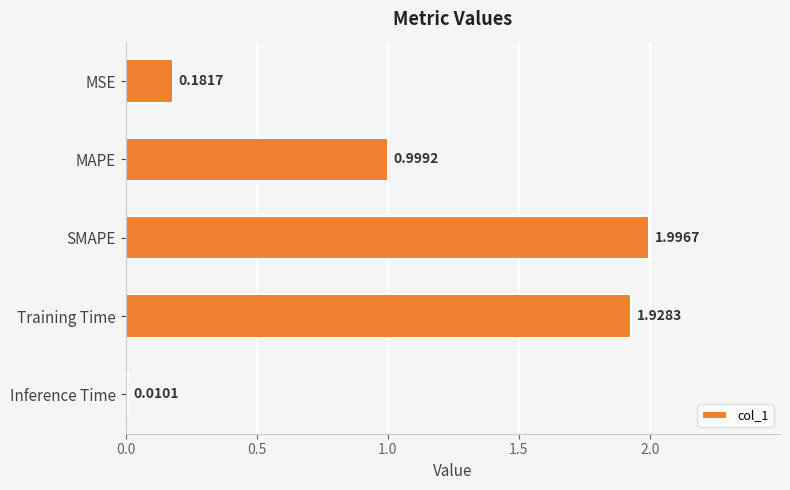

Which category has the highest value across all series?

SMAPE